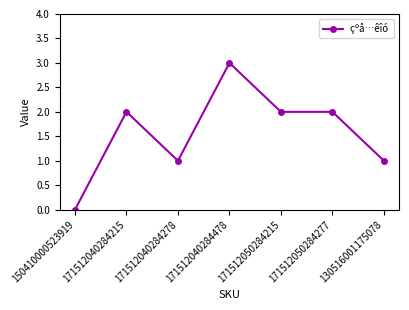

How many series are shown in this chart?

1